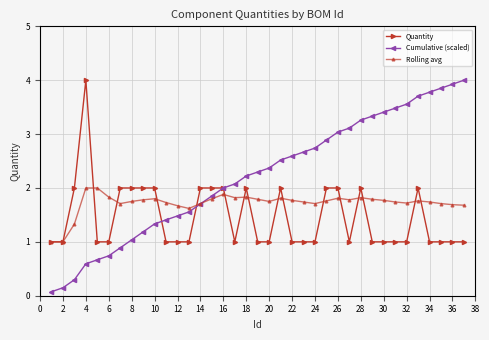

What is the highest value of the Rolling avg series?

2.0